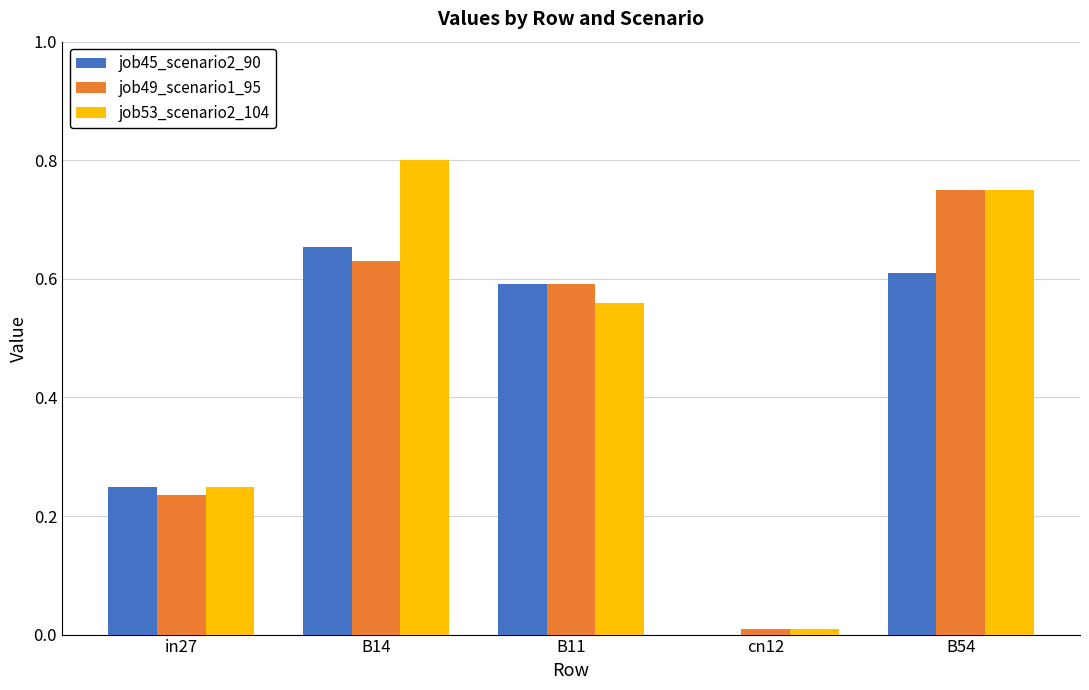

Between in27 and B54, which series saw the biggest shift?

job49_scenario1_95